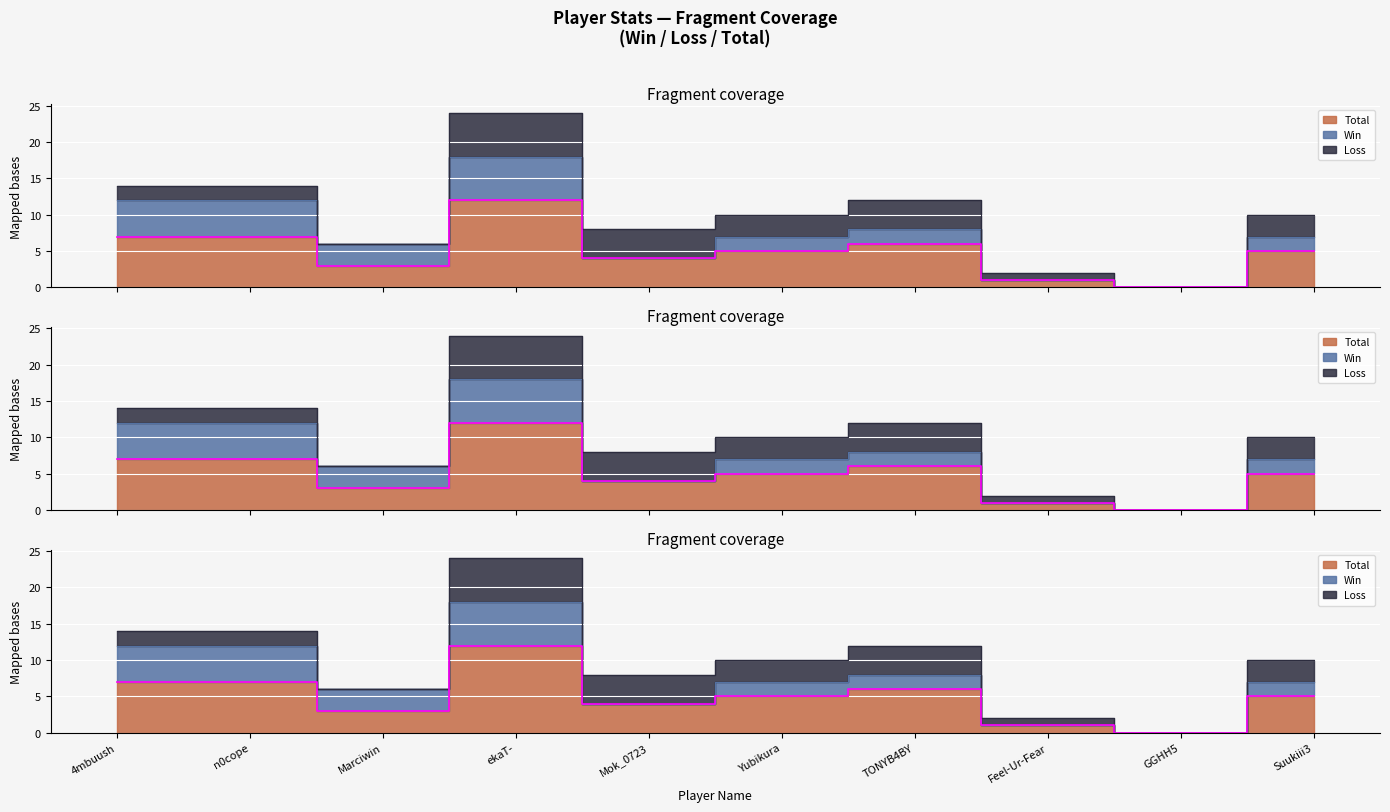

Rank the series by their maximum value, from lowest to highest.

Win, Loss, Total